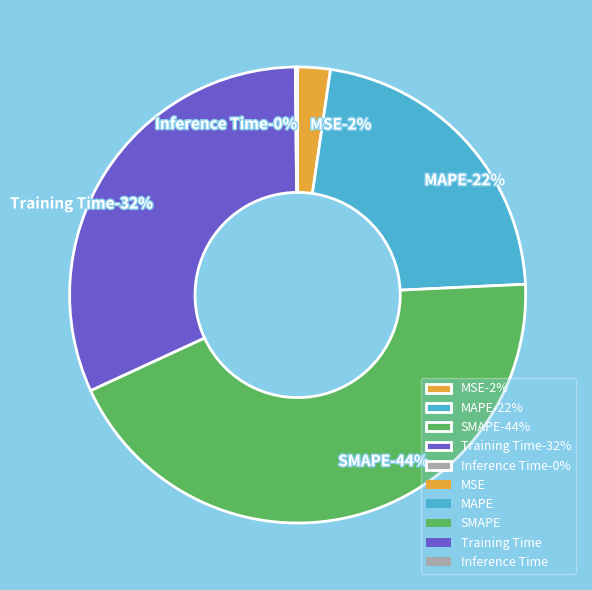

To the nearest percent, what is the difference between the SMAPE and Training Time slice percentages?

12%